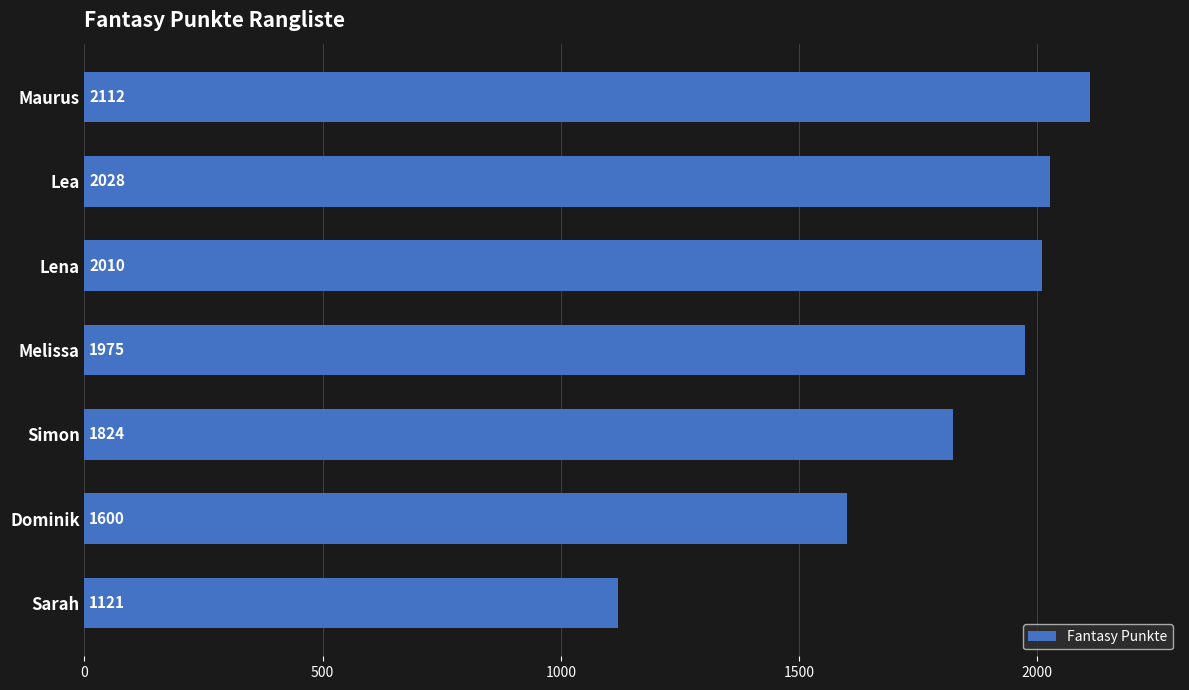

Reading top to bottom, extract all data points from this chart.

2112	2028	2010	1975	1824	1600	1121